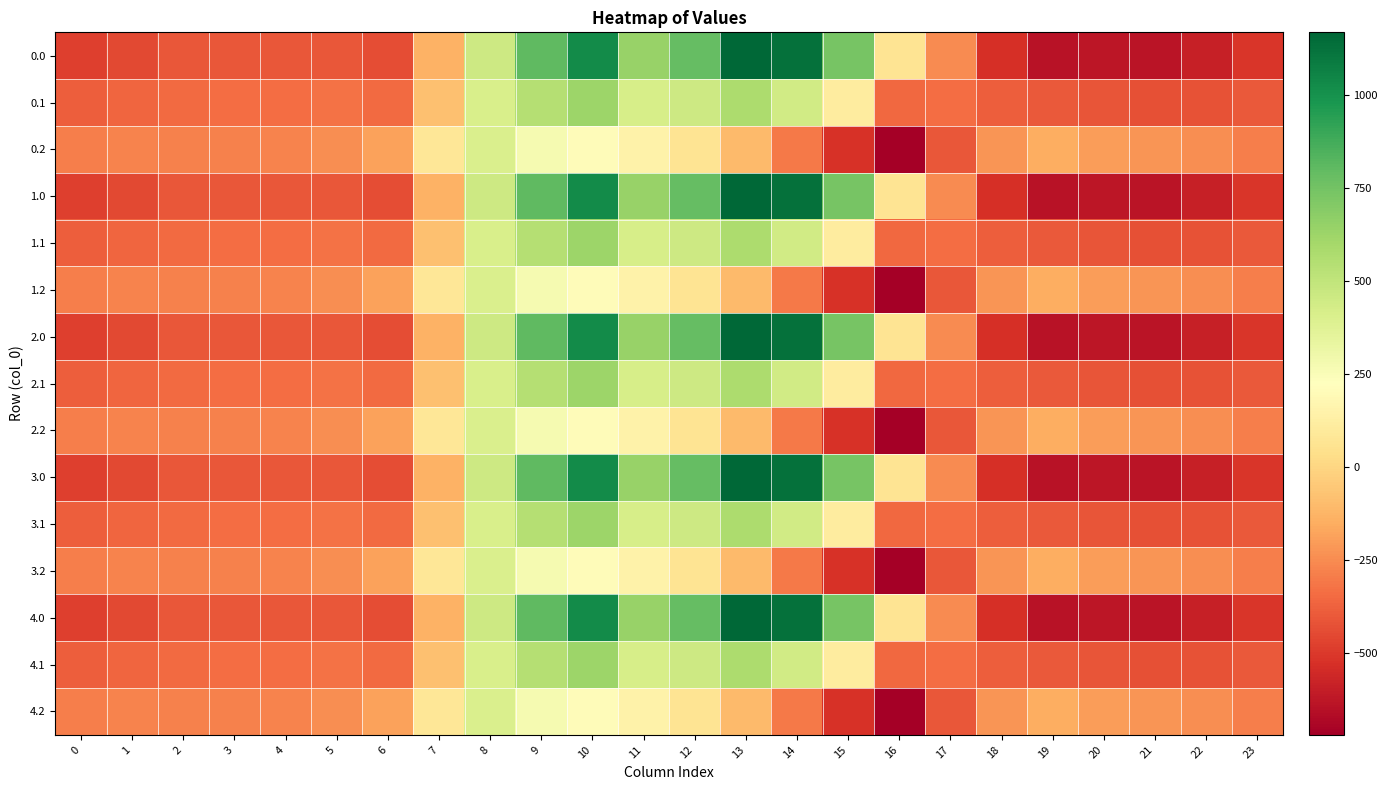

At how many categories does at least one series exceed 879?

3